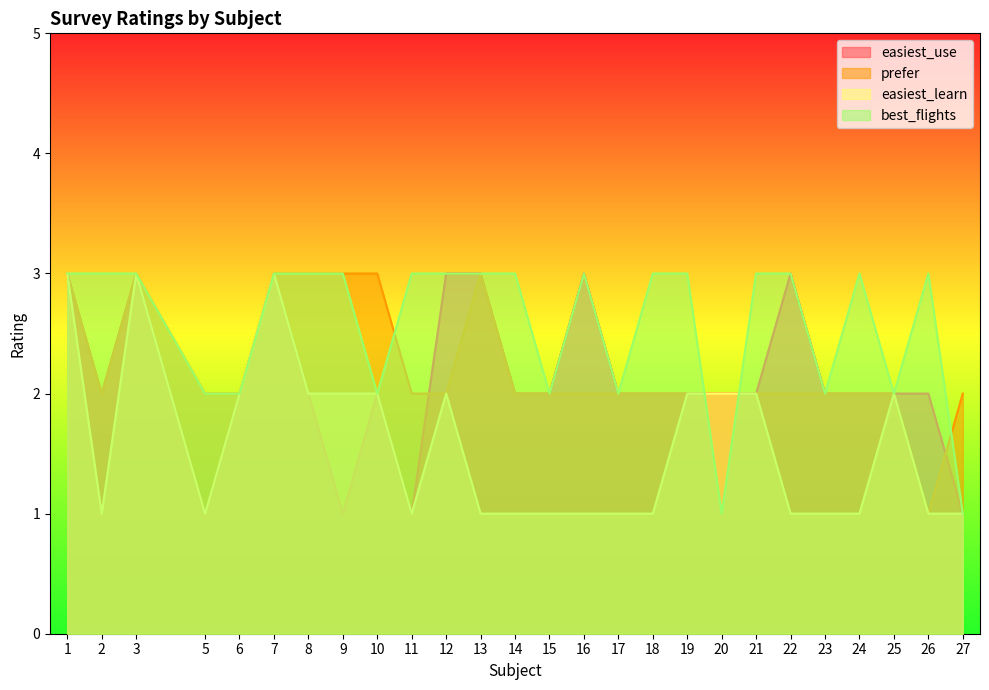

Between 7 and 1, which is larger?

7